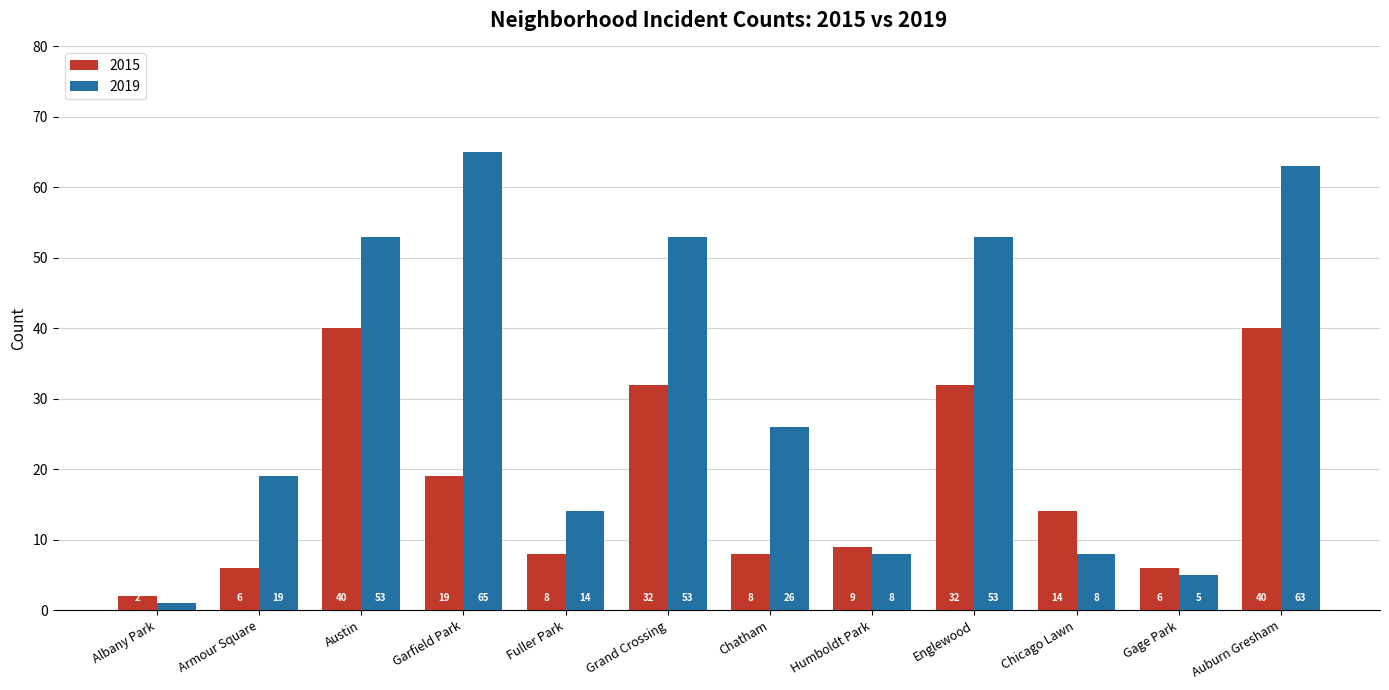

What is the sum of all 2015 values?

216